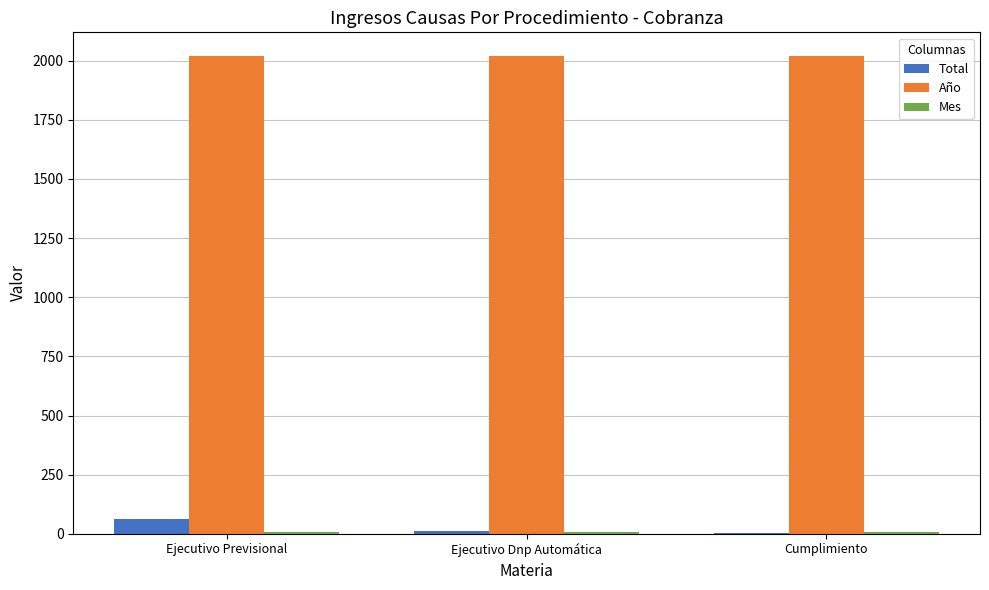

What is the highest value of the Año series?

2019